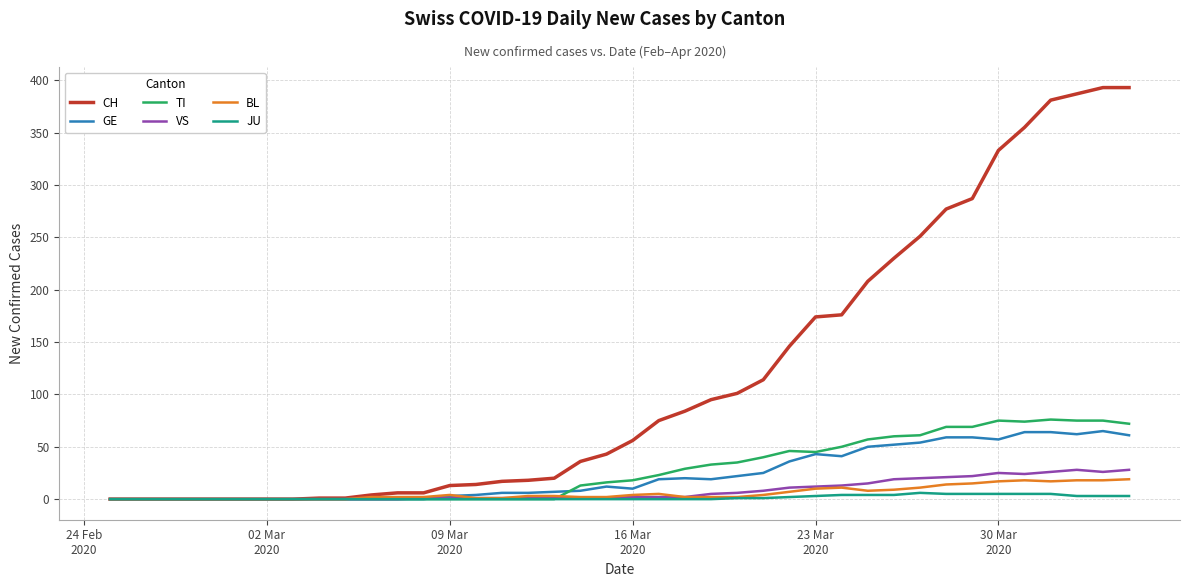

Does the chart display data point markers on the line(s)?

No